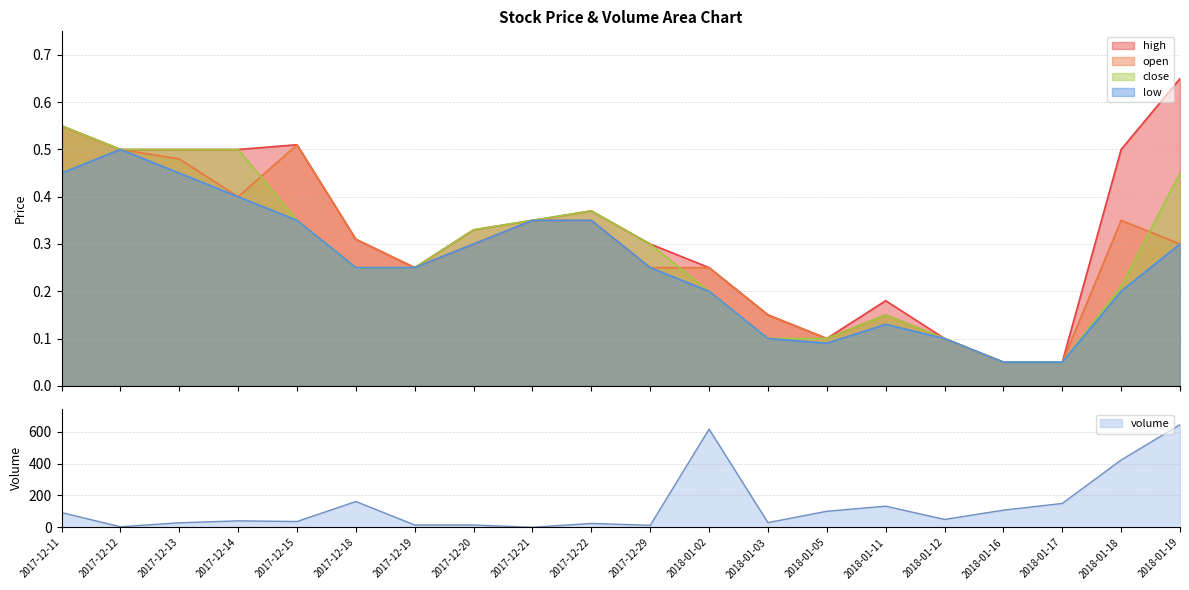

Reading left to right, extract all data points from this chart.

open: 0.6	0.5	0.5	0.4	0.5	0.3	0.2	0.3	0.3	0.3	0.2	0.2	0.1	0.1	0.1	0.1	0.1	0.1	0.3	0.3
close: 0.6	0.5	0.5	0.5	0.3	0.2	0.2	0.3	0.3	0.4	0.3	0.2	0.1	0.1	0.1	0.1	0.1	0.1	0.2	0.5
high: 0.6	0.5	0.5	0.5	0.5	0.3	0.2	0.3	0.3	0.4	0.3	0.2	0.1	0.1	0.2	0.1	0.1	0.1	0.5	0.7
low: 0.5	0.5	0.5	0.4	0.3	0.2	0.2	0.3	0.3	0.3	0.2	0.2	0.1	0.1	0.1	0.1	0.1	0.1	0.2	0.3